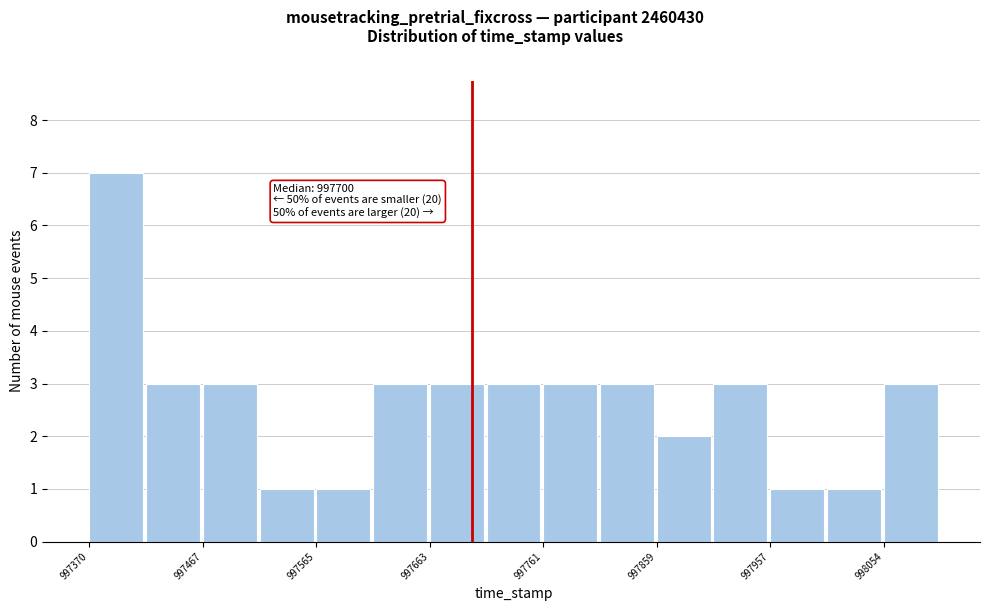

Which range on the x-axis has the tallest bar?

997370 to 997420